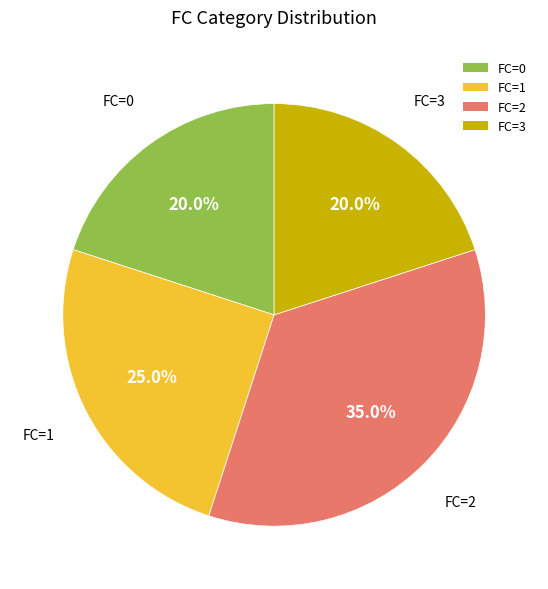

The FC=1 slice represents 19% of the pie. True or false?

False